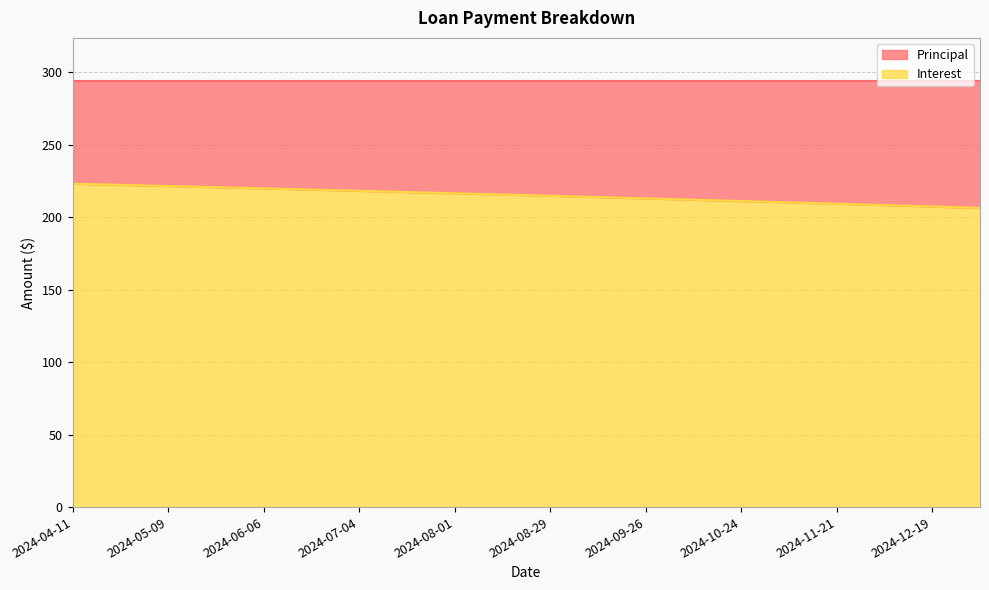

Which label corresponds to the smallest value in the chart?

2025-01-02